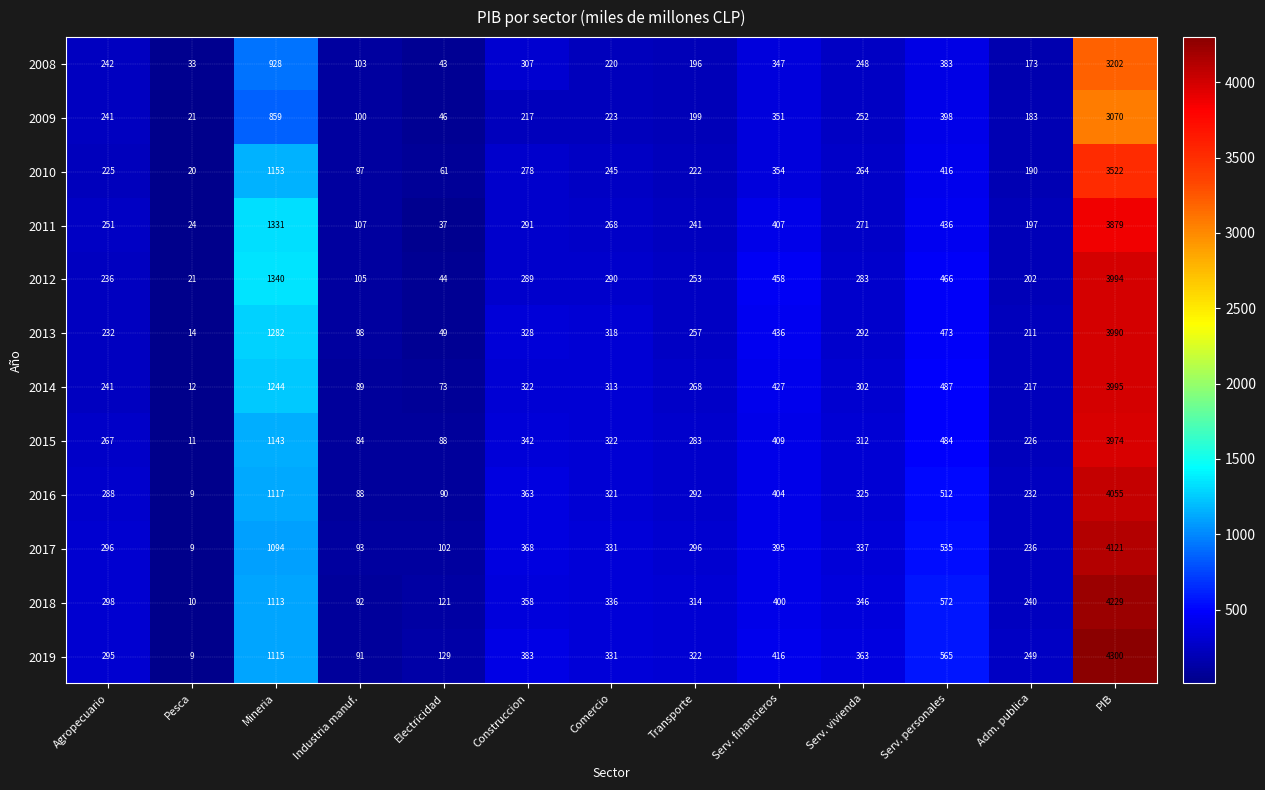

Between Serv. personales and Adm. publica, which series saw the biggest shift?

2018